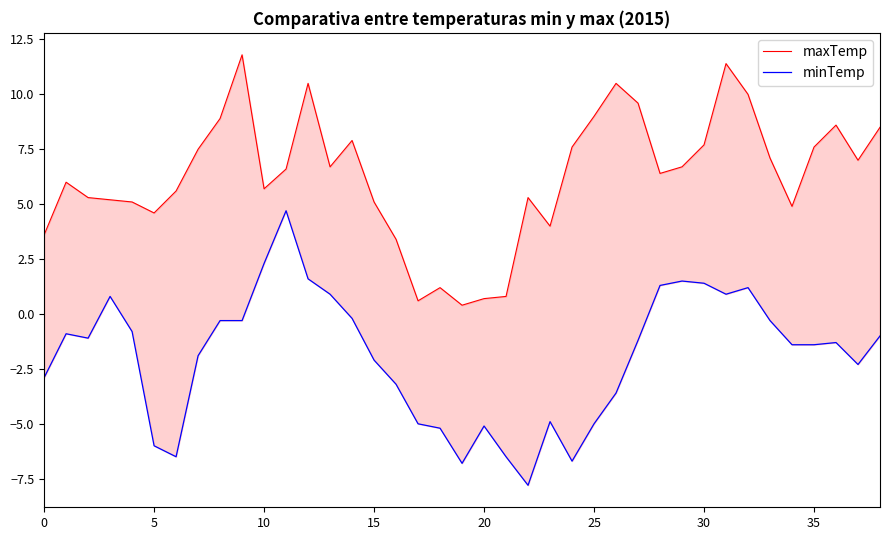

Reading right to left, what are all the values shown in this chart?

maxTemp: 8.5	7.0	8.6	7.6	4.9	7.1	10.0	11.4	7.7	6.7	6.4	9.6	10.5	9.0	7.6	4.0	5.3	0.8	0.7	0.4	1.2	0.6	3.4	5.1	7.9	6.7	10.5	6.6	5.7	11.8	8.9	7.5	5.6	4.6	5.1	5.2	5.3	6.0	3.6
minTemp: -1.0	-2.3	-1.3	-1.4	-1.4	-0.3	1.2	0.9	1.4	1.5	1.3	-1.2	-3.6	-5.0	-6.7	-4.9	-7.8	-6.5	-5.1	-6.8	-5.2	-5.0	-3.2	-2.1	-0.2	0.9	1.6	4.7	2.3	-0.3	-0.3	-1.9	-6.5	-6.0	-0.8	0.8	-1.1	-0.9	-2.9